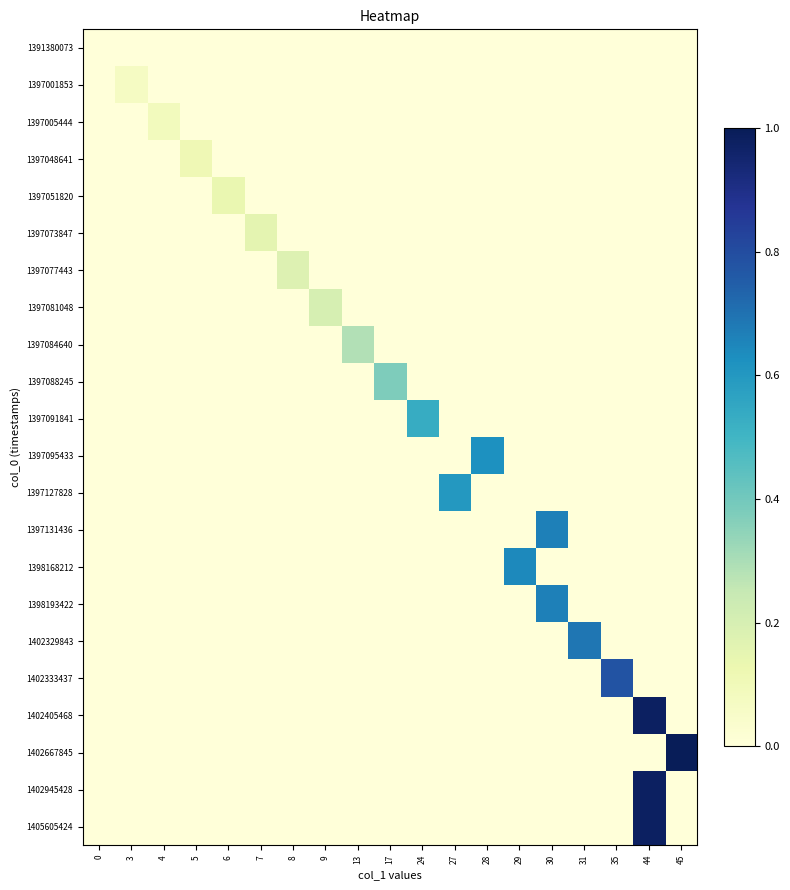

Reading right to left, extract all data points from this chart.

1391380073: 45=0.0	44=0.0	35=0.0	31=0.0	30=0.0	29=0.0	28=0.0	27=0.0	24=0.0	17=0.0	13=0.0	9=0.0	8=0.0	7=0.0	6=0.0	5=0.0	4=0.0	3=0.0	0=0.0
1397001853: 45=0.0	44=0.0	35=0.0	31=0.0	30=0.0	29=0.0	28=0.0	27=0.0	24=0.0	17=0.0	13=0.0	9=0.0	8=0.0	7=0.0	6=0.0	5=0.0	4=0.0	3=0.1	0=0.0
1397005444: 45=0.0	44=0.0	35=0.0	31=0.0	30=0.0	29=0.0	28=0.0	27=0.0	24=0.0	17=0.0	13=0.0	9=0.0	8=0.0	7=0.0	6=0.0	5=0.0	4=0.1	3=0.0	0=0.0
1397048641: 45=0.0	44=0.0	35=0.0	31=0.0	30=0.0	29=0.0	28=0.0	27=0.0	24=0.0	17=0.0	13=0.0	9=0.0	8=0.0	7=0.0	6=0.0	5=0.1	4=0.0	3=0.0	0=0.0
1397051820: 45=0.0	44=0.0	35=0.0	31=0.0	30=0.0	29=0.0	28=0.0	27=0.0	24=0.0	17=0.0	13=0.0	9=0.0	8=0.0	7=0.0	6=0.1	5=0.0	4=0.0	3=0.0	0=0.0
1397073847: 45=0.0	44=0.0	35=0.0	31=0.0	30=0.0	29=0.0	28=0.0	27=0.0	24=0.0	17=0.0	13=0.0	9=0.0	8=0.0	7=0.2	6=0.0	5=0.0	4=0.0	3=0.0	0=0.0
1397077443: 45=0.0	44=0.0	35=0.0	31=0.0	30=0.0	29=0.0	28=0.0	27=0.0	24=0.0	17=0.0	13=0.0	9=0.0	8=0.2	7=0.0	6=0.0	5=0.0	4=0.0	3=0.0	0=0.0
1397081048: 45=0.0	44=0.0	35=0.0	31=0.0	30=0.0	29=0.0	28=0.0	27=0.0	24=0.0	17=0.0	13=0.0	9=0.2	8=0.0	7=0.0	6=0.0	5=0.0	4=0.0	3=0.0	0=0.0
1397084640: 45=0.0	44=0.0	35=0.0	31=0.0	30=0.0	29=0.0	28=0.0	27=0.0	24=0.0	17=0.0	13=0.3	9=0.0	8=0.0	7=0.0	6=0.0	5=0.0	4=0.0	3=0.0	0=0.0
1397088245: 45=0.0	44=0.0	35=0.0	31=0.0	30=0.0	29=0.0	28=0.0	27=0.0	24=0.0	17=0.4	13=0.0	9=0.0	8=0.0	7=0.0	6=0.0	5=0.0	4=0.0	3=0.0	0=0.0
1397091841: 45=0.0	44=0.0	35=0.0	31=0.0	30=0.0	29=0.0	28=0.0	27=0.0	24=0.5	17=0.0	13=0.0	9=0.0	8=0.0	7=0.0	6=0.0	5=0.0	4=0.0	3=0.0	0=0.0
1397095433: 45=0.0	44=0.0	35=0.0	31=0.0	30=0.0	29=0.0	28=0.6	27=0.0	24=0.0	17=0.0	13=0.0	9=0.0	8=0.0	7=0.0	6=0.0	5=0.0	4=0.0	3=0.0	0=0.0
1397127828: 45=0.0	44=0.0	35=0.0	31=0.0	30=0.0	29=0.0	28=0.0	27=0.6	24=0.0	17=0.0	13=0.0	9=0.0	8=0.0	7=0.0	6=0.0	5=0.0	4=0.0	3=0.0	0=0.0
1397131436: 45=0.0	44=0.0	35=0.0	31=0.0	30=0.7	29=0.0	28=0.0	27=0.0	24=0.0	17=0.0	13=0.0	9=0.0	8=0.0	7=0.0	6=0.0	5=0.0	4=0.0	3=0.0	0=0.0
1398168212: 45=0.0	44=0.0	35=0.0	31=0.0	30=0.0	29=0.6	28=0.0	27=0.0	24=0.0	17=0.0	13=0.0	9=0.0	8=0.0	7=0.0	6=0.0	5=0.0	4=0.0	3=0.0	0=0.0
1398193422: 45=0.0	44=0.0	35=0.0	31=0.0	30=0.7	29=0.0	28=0.0	27=0.0	24=0.0	17=0.0	13=0.0	9=0.0	8=0.0	7=0.0	6=0.0	5=0.0	4=0.0	3=0.0	0=0.0
1402329843: 45=0.0	44=0.0	35=0.0	31=0.7	30=0.0	29=0.0	28=0.0	27=0.0	24=0.0	17=0.0	13=0.0	9=0.0	8=0.0	7=0.0	6=0.0	5=0.0	4=0.0	3=0.0	0=0.0
1402333437: 45=0.0	44=0.0	35=0.8	31=0.0	30=0.0	29=0.0	28=0.0	27=0.0	24=0.0	17=0.0	13=0.0	9=0.0	8=0.0	7=0.0	6=0.0	5=0.0	4=0.0	3=0.0	0=0.0
1402405468: 45=0.0	44=1.0	35=0.0	31=0.0	30=0.0	29=0.0	28=0.0	27=0.0	24=0.0	17=0.0	13=0.0	9=0.0	8=0.0	7=0.0	6=0.0	5=0.0	4=0.0	3=0.0	0=0.0
1402667845: 45=1.0	44=0.0	35=0.0	31=0.0	30=0.0	29=0.0	28=0.0	27=0.0	24=0.0	17=0.0	13=0.0	9=0.0	8=0.0	7=0.0	6=0.0	5=0.0	4=0.0	3=0.0	0=0.0
1402945428: 45=0.0	44=1.0	35=0.0	31=0.0	30=0.0	29=0.0	28=0.0	27=0.0	24=0.0	17=0.0	13=0.0	9=0.0	8=0.0	7=0.0	6=0.0	5=0.0	4=0.0	3=0.0	0=0.0
1405605424: 45=0.0	44=1.0	35=0.0	31=0.0	30=0.0	29=0.0	28=0.0	27=0.0	24=0.0	17=0.0	13=0.0	9=0.0	8=0.0	7=0.0	6=0.0	5=0.0	4=0.0	3=0.0	0=0.0